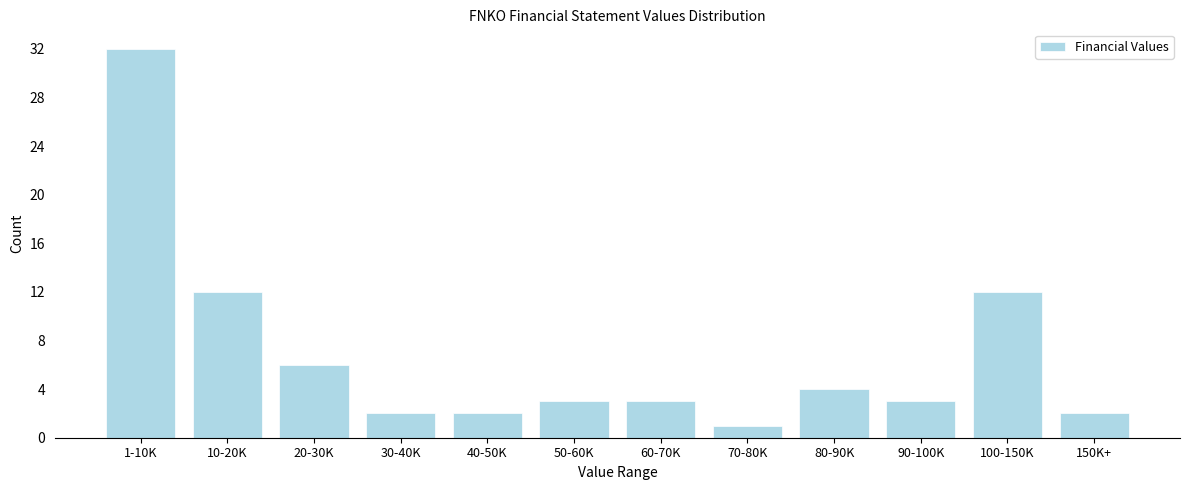

Reading left to right, what are all the values shown in this chart?

1-10K=32	10-20K=12	20-30K=6	30-40K=2	40-50K=2	50-60K=3	60-70K=3	70-80K=1	80-90K=4	90-100K=3	100-150K=12	150K+=2